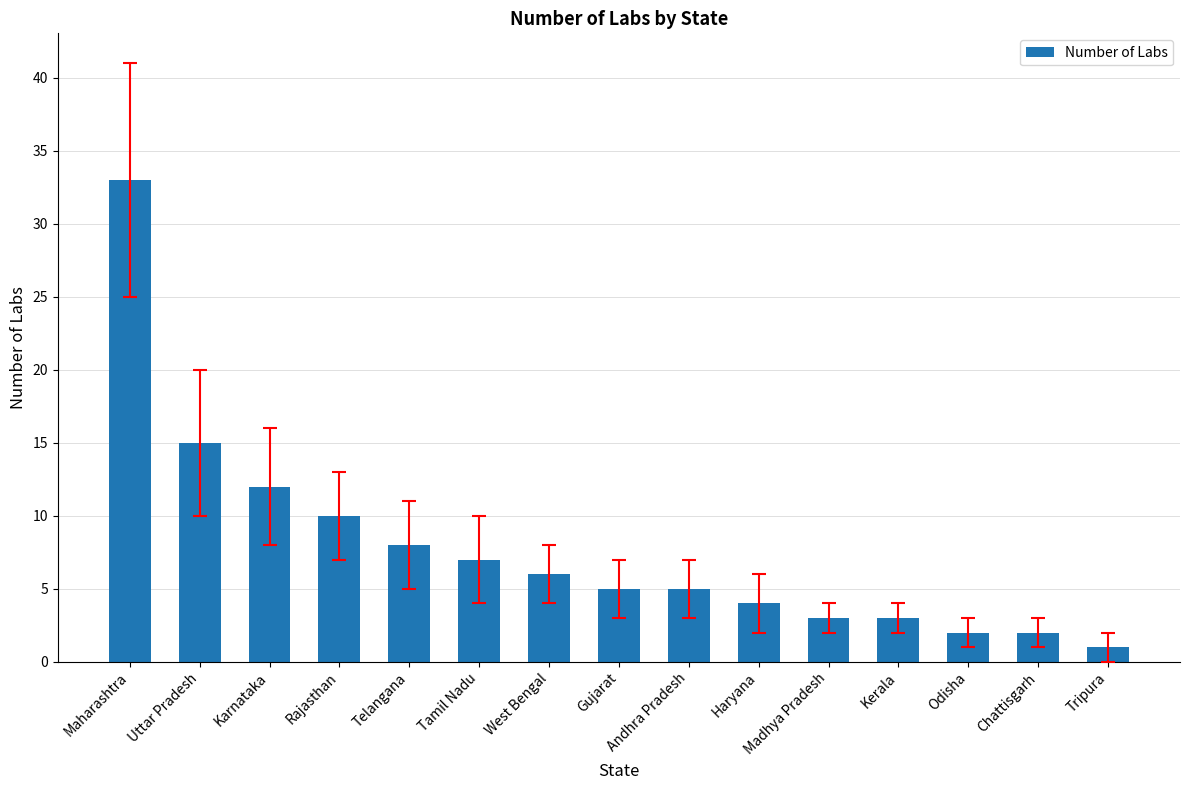

Approximately how many times larger is the value at Kerala compared to Gujarat?

0.6